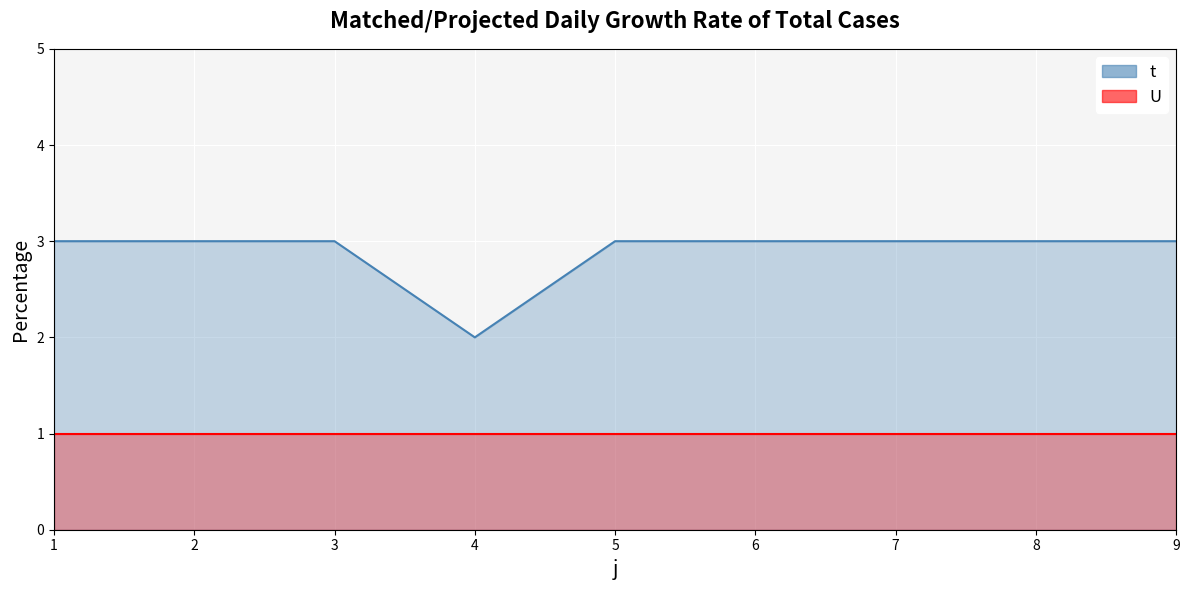

What is the average value?

3